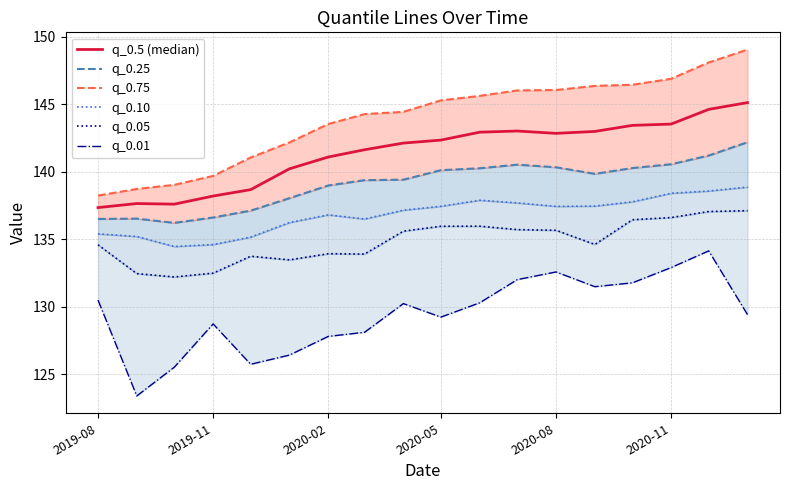

What is the difference between the second highest and second lowest values in the q_0.05 series?

4.6